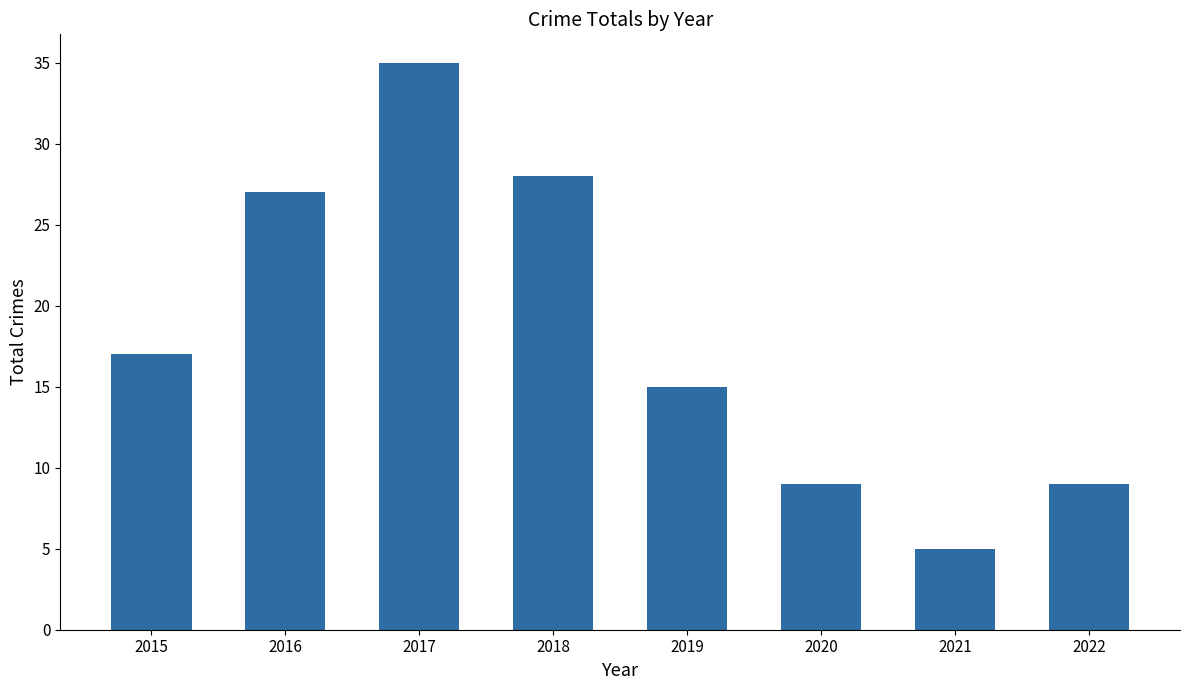

At which category does the chart reach its minimum across all series?

2021